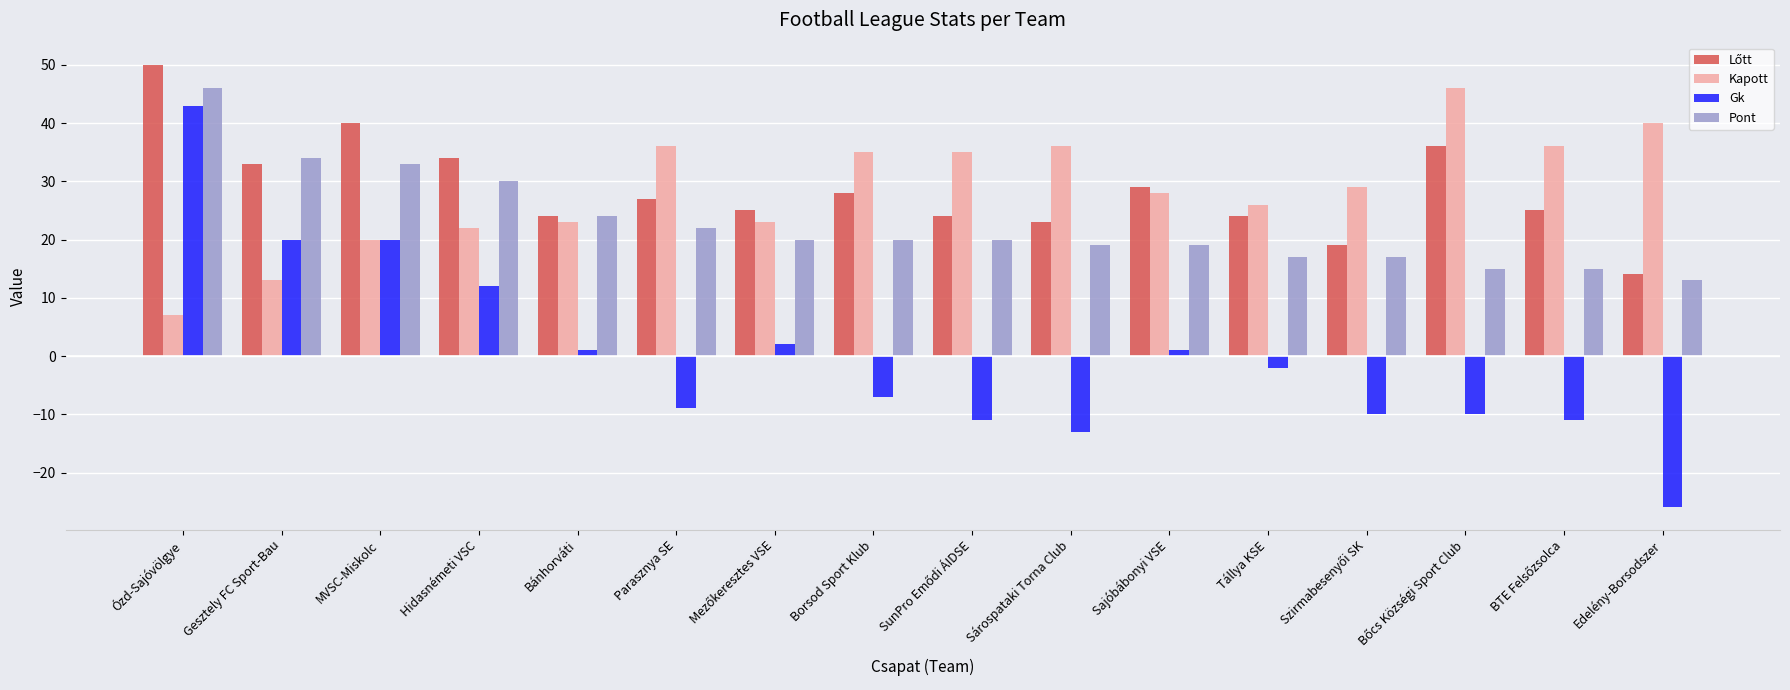

True or false: Pont has a value of 13 at Sajóbábonyi VSE.

False